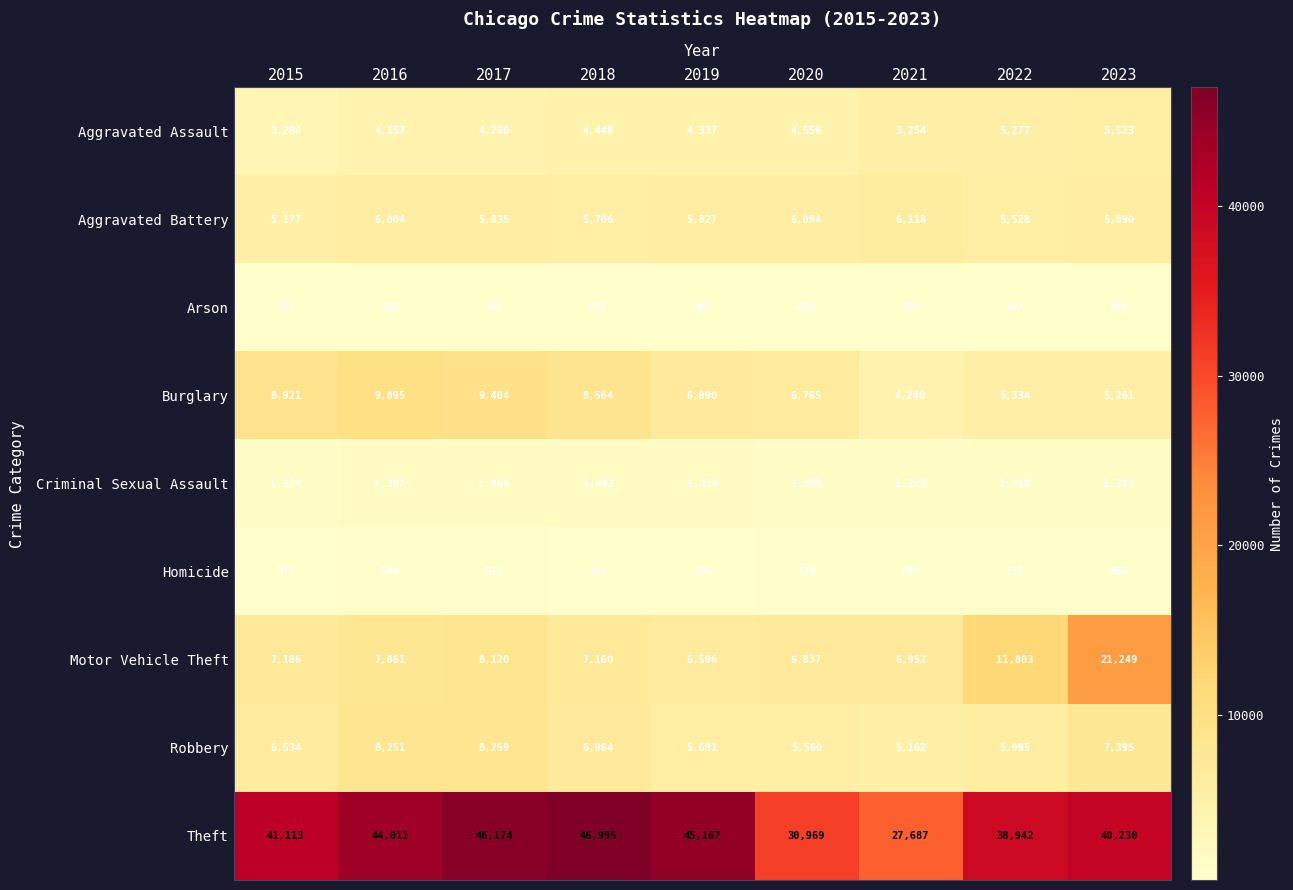

What is the minimum value shown in the chart?

265